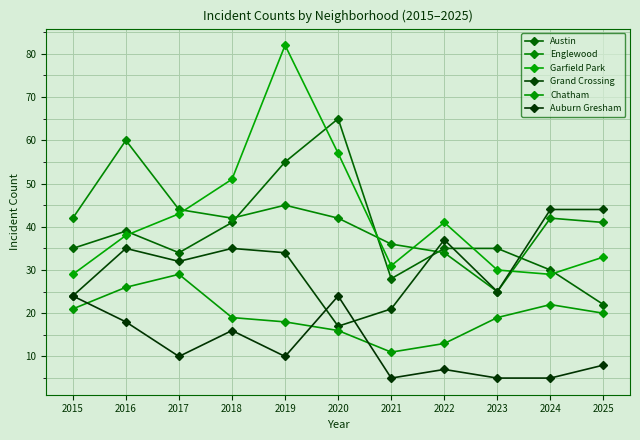

What is the difference between the Chatham values at 2015 and 2016?

5